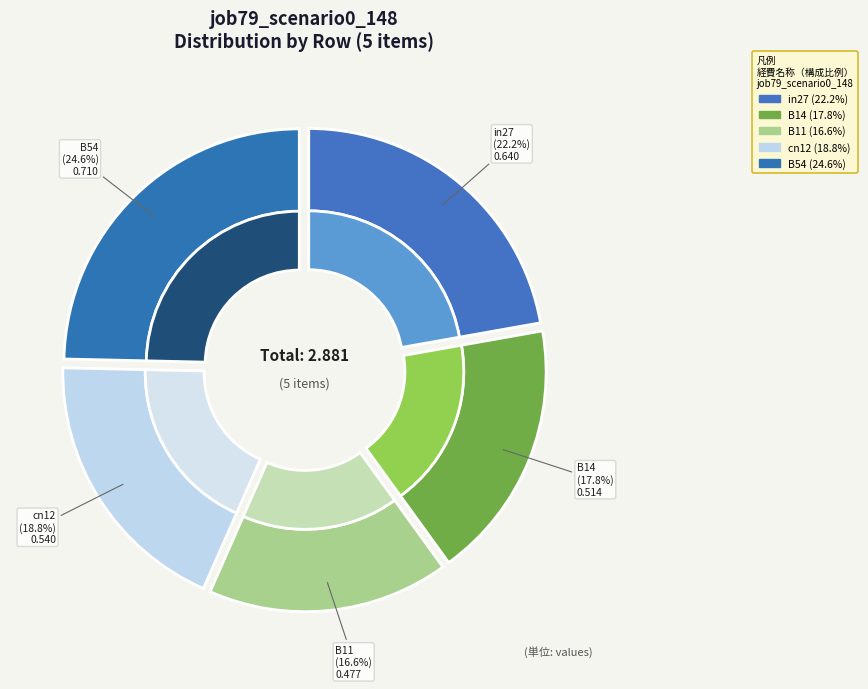

Is B14 the majority of the pie?

No